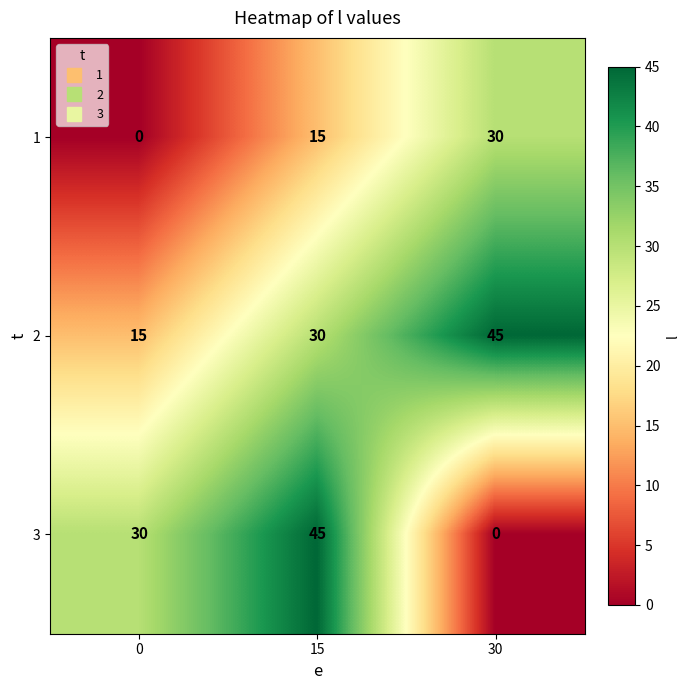

Which series has the widest spread of values?

3